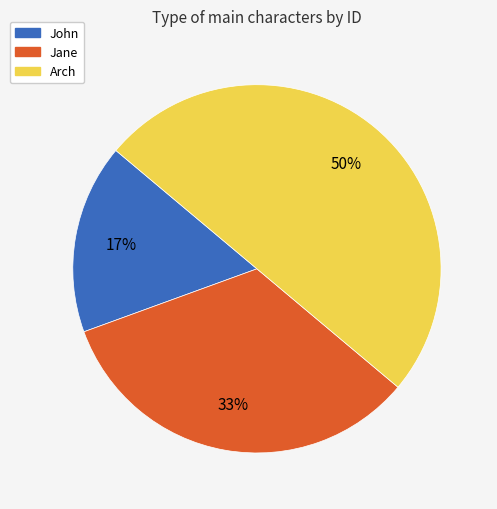

Rank the categories by value from highest to lowest.

Arch, Jane, John